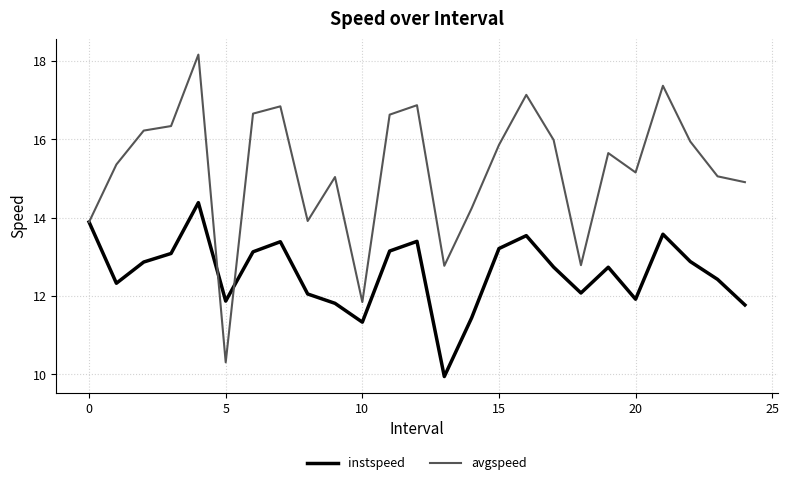

What is the lowest value of the instspeed series?

9.9